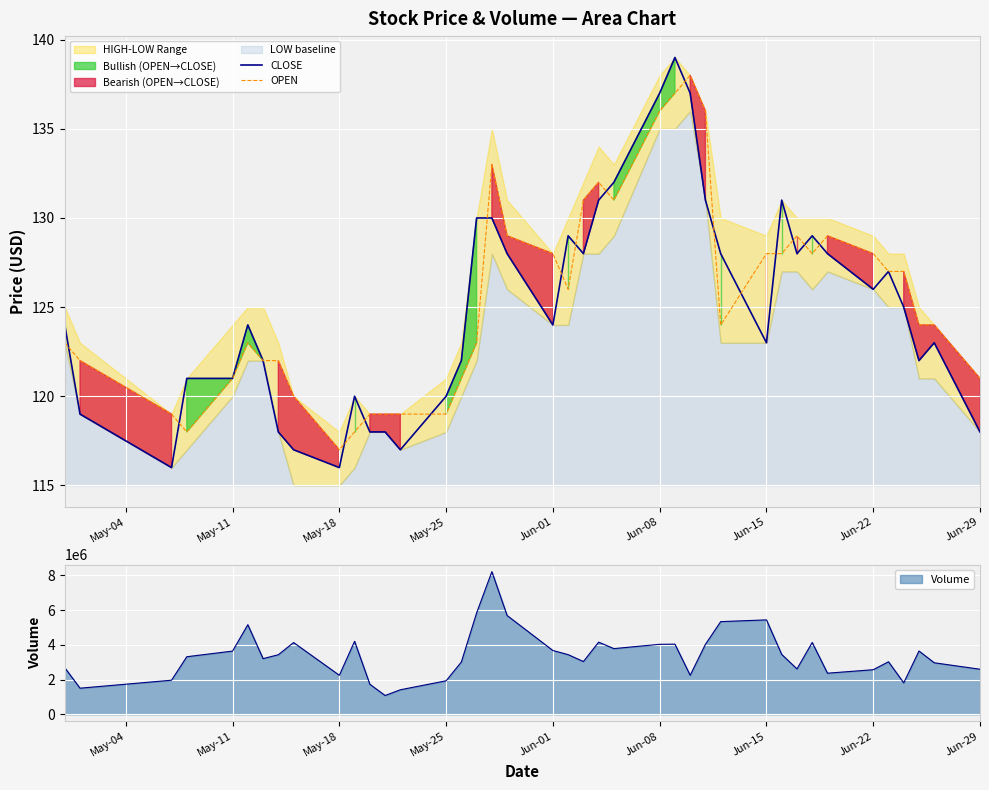

Reading left to right, transcribe all the data shown in this chart.

CLOSE: 124	119	116	121	121	124	122	118	117	116	120	118	118	117	120	122	130	130	128	124	129	128	131	132	137	139	137	131	128	123	131	128	129	128	126	127	125	122	123	118
OPEN: 123	122	119	118	121	123	122	122	120	117	118	119	119	119	119	121	123	133	129	128	126	131	132	131	136	137	138	136	124	128	128	129	128	129	128	127	127	124	124	121